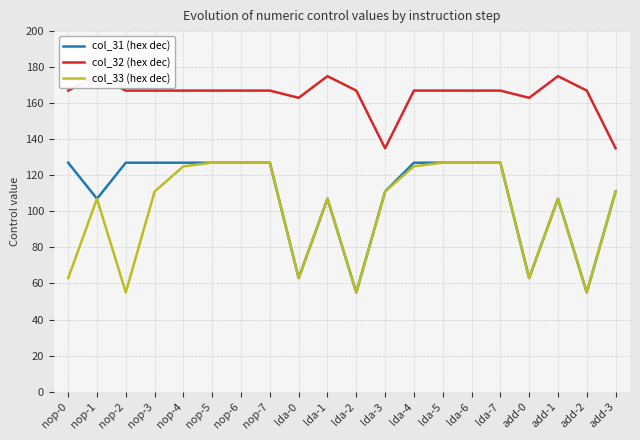

In col_33 (hex dec), how many points are higher than both neighbors (excluding endpoints)?

3